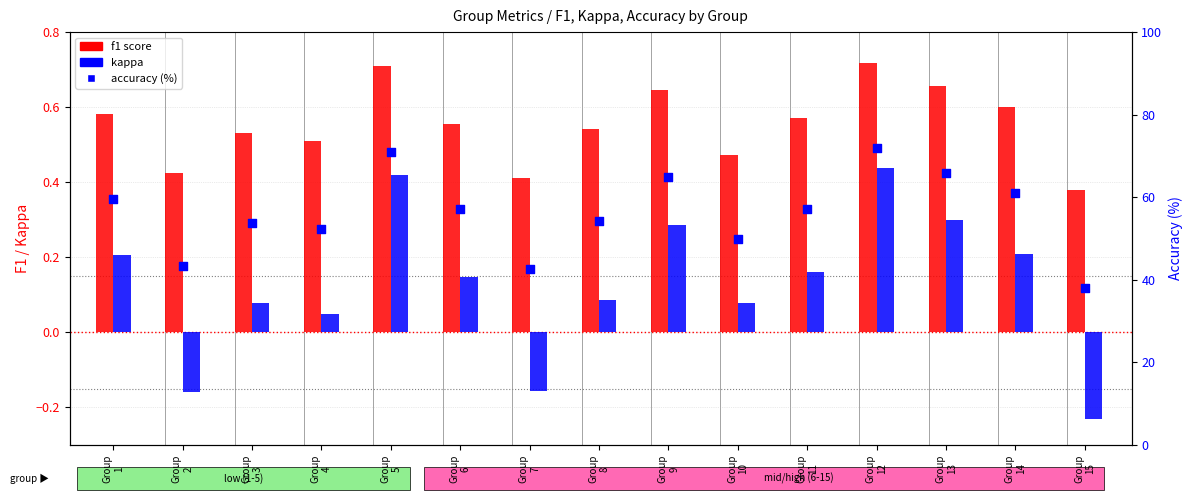

What are all the series names shown in the legend?

f1, kappa, accuracy (%)